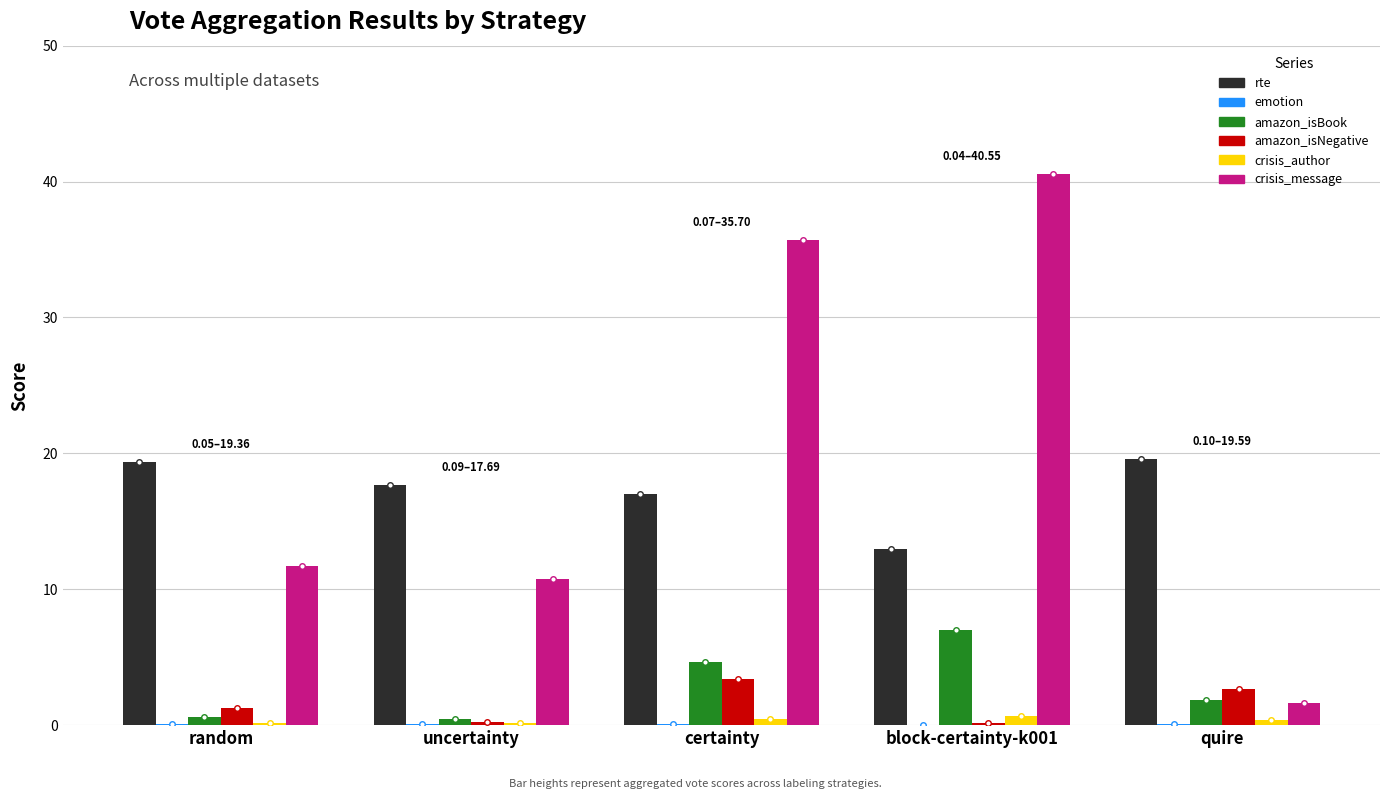

The crisis_message series shows 10.8 at uncertainty. True or false?

True